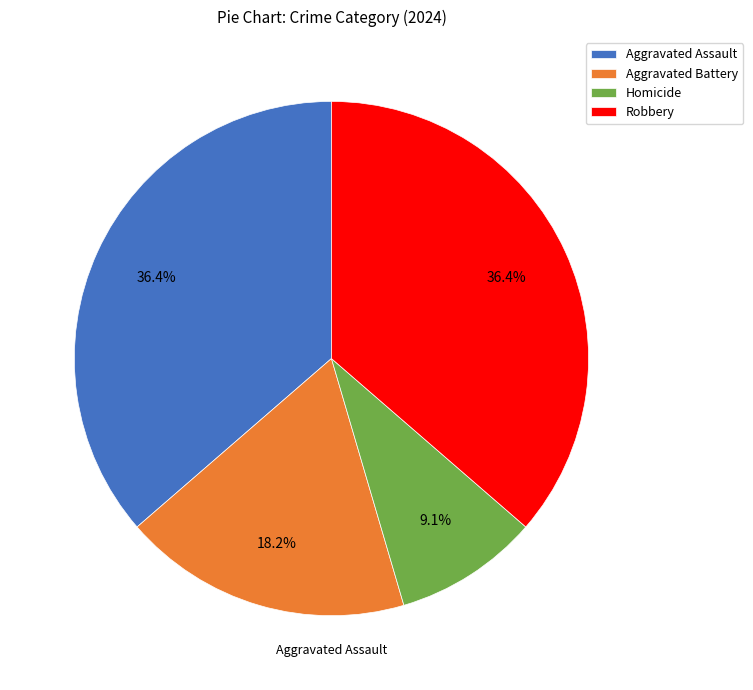

True or false: Homicide accounts for 9% of the total.

True